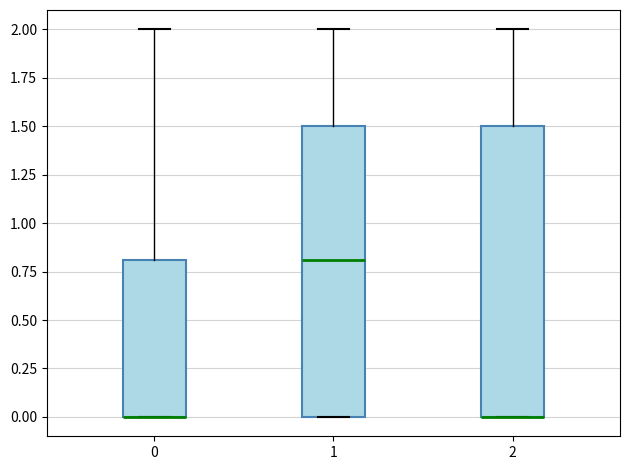

Reading left to right, read every box against the y-axis: the position of its median line, the range the box covers, and the ends of its whiskers. The values are not printed on the chart, so give them approximately, as read against the axis.

0: median 0.0 (drawn on the box's lower edge), box 0.0 to 0.8, whiskers 0.0 to 2.0
1: median 0.8, box 0.0 to 1.5, whiskers 0.0 to 2.0
2: median 0.0 (drawn on the box's lower edge), box 0.0 to 1.5, whiskers 0.0 to 2.0